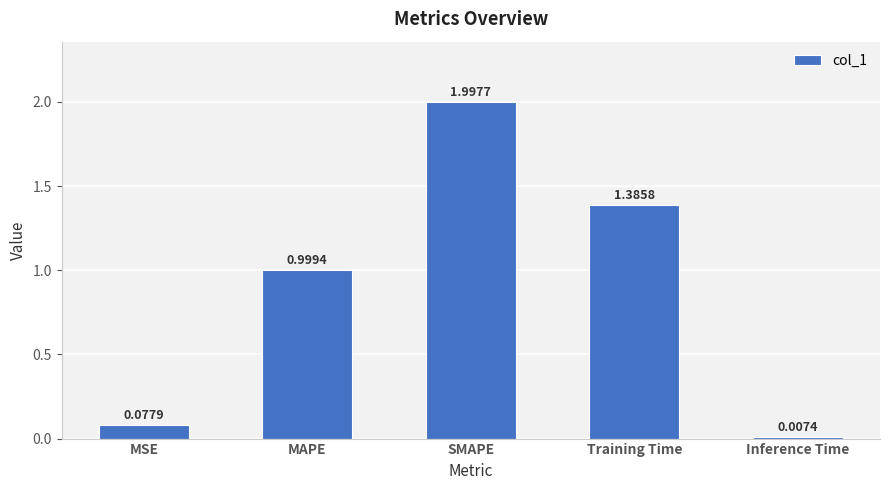

Where is the data nearest to the value 1?

MAPE